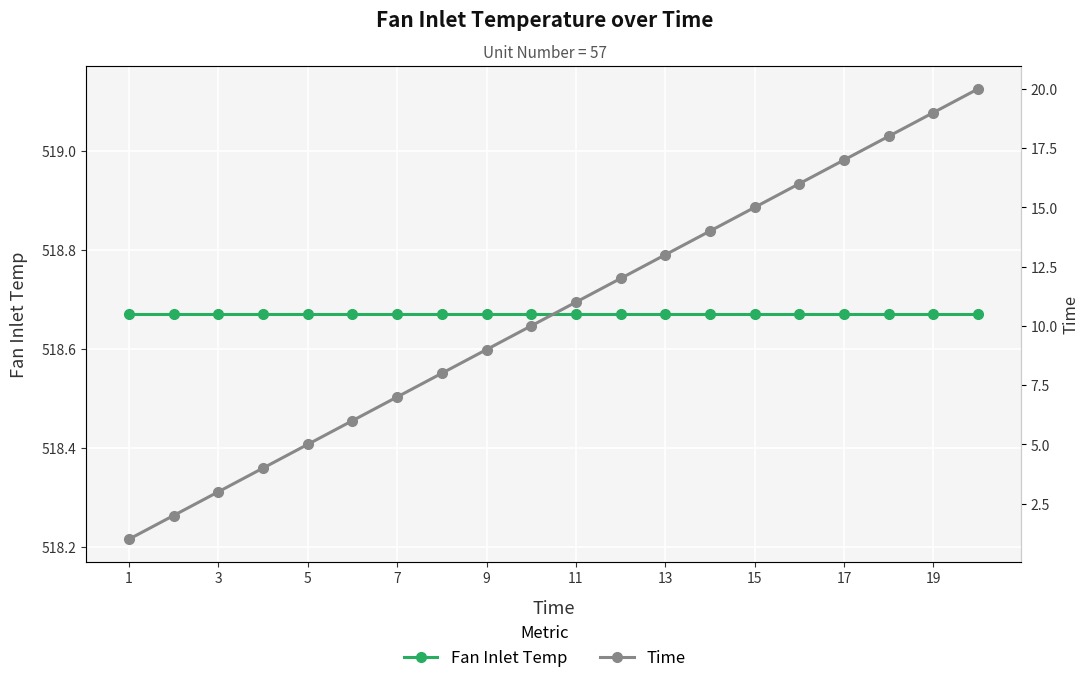

What is the maximum value for Fan Inlet Temp?

518.7